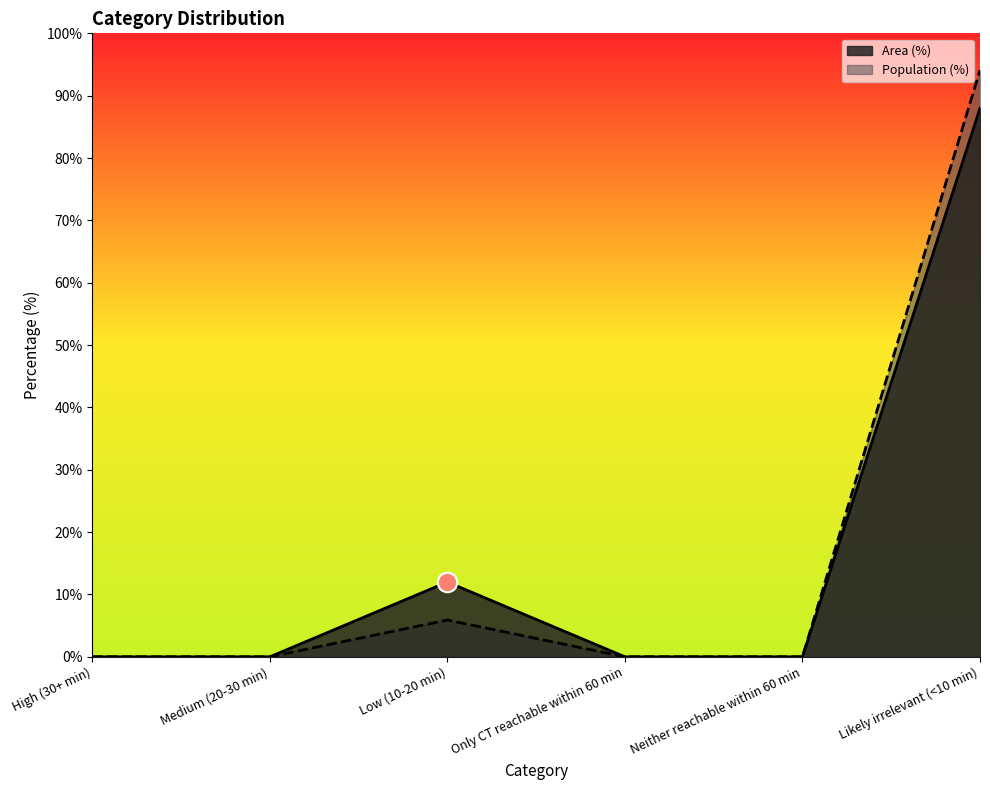

At which category does Area (%) reach its first local peak?

Low (10-20 min)